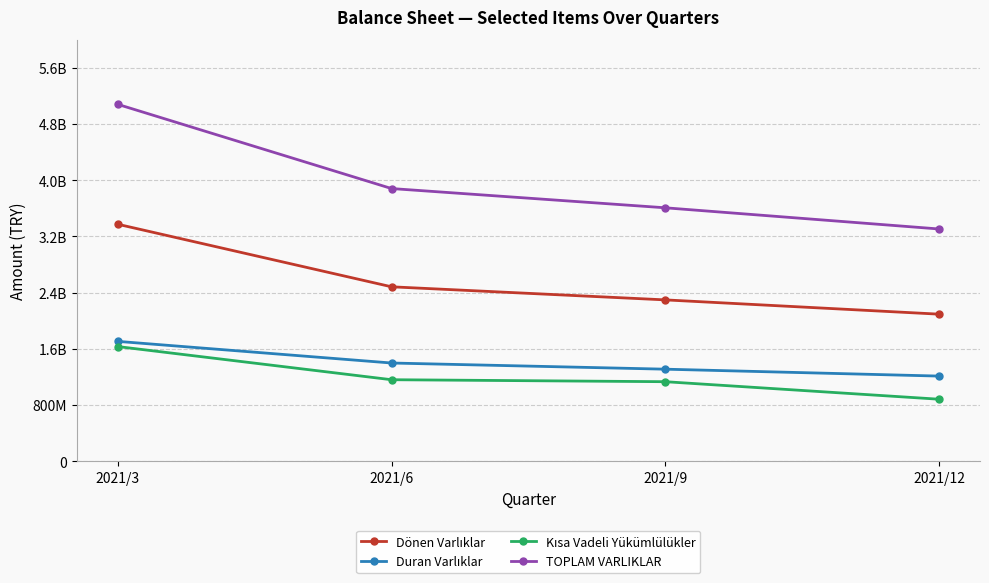

The value of Dönen Varlıklar at 2021/9 is 3855298529. True or false?

False